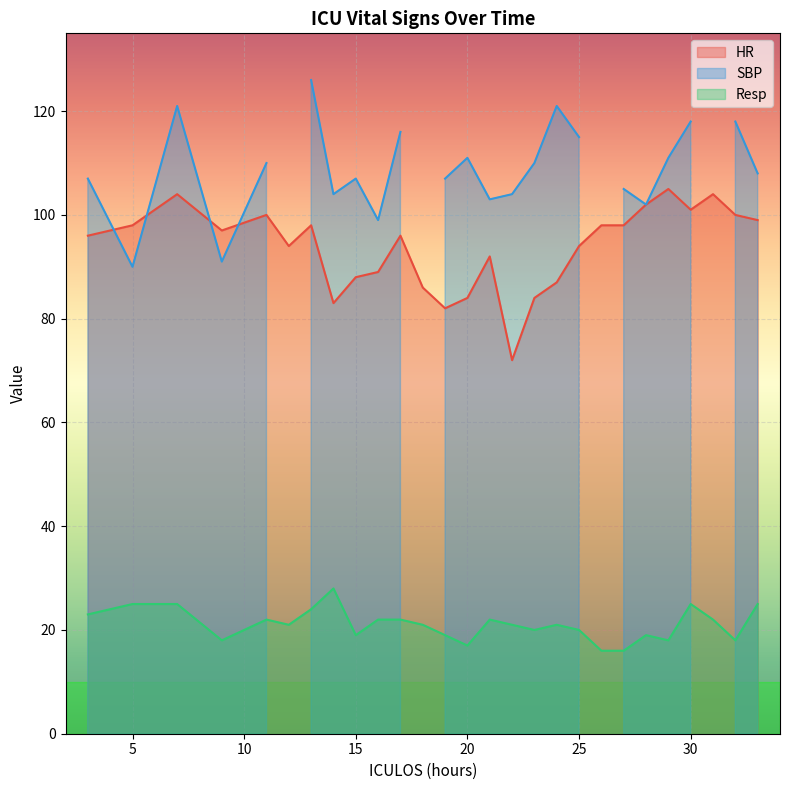

Which has a higher value, 20 or 9?

9